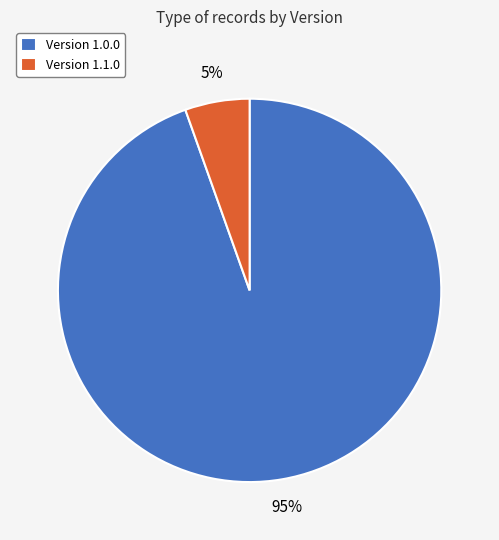

What percentage is the Version 1.1.0 slice, to the nearest percent?

5%